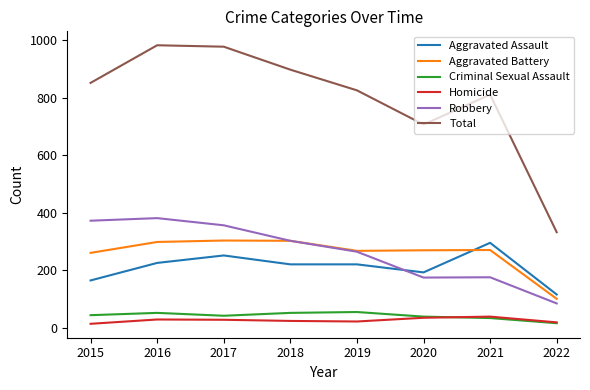

The value of Aggravated Battery at 2022 is 149. True or false?

False